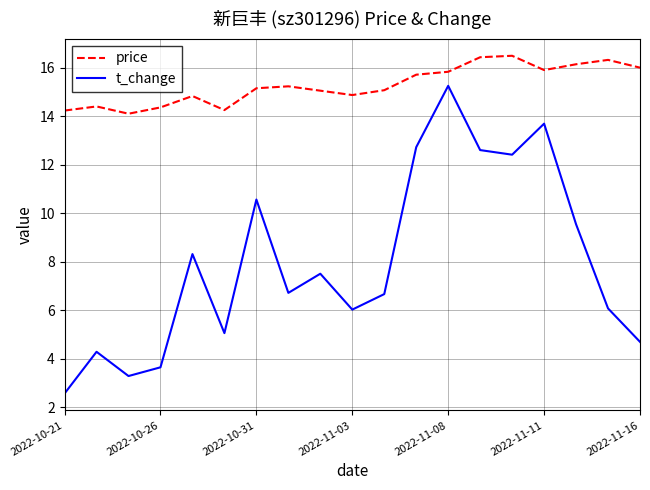

What is the smallest value displayed?

2.6